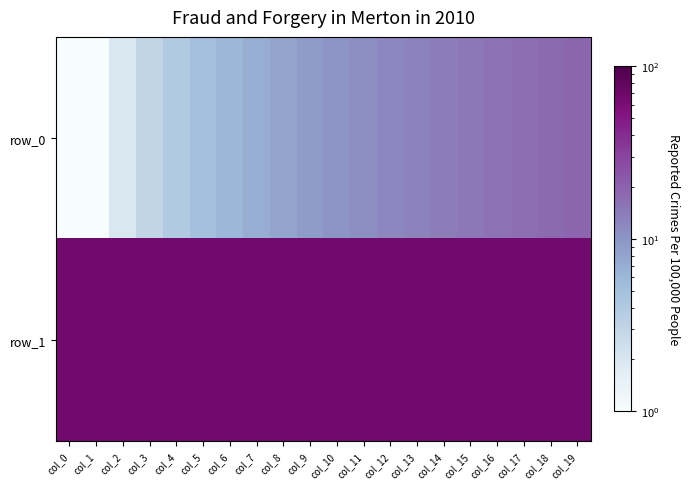

Reading right to left, what are all the values shown in this chart?

row_0: col_19=19.0	col_18=18.0	col_17=17.0	col_16=16.0	col_15=15.0	col_14=14.0	col_13=13.0	col_12=12.0	col_11=11.0	col_10=10.0	col_9=9.0	col_8=8.0	col_7=7.0	col_6=6.0	col_5=5.0	col_4=4.0	col_3=3.0	col_2=2.0	col_1=1.0	col_0=0.5
row_1: col_19=66.0	col_18=66.0	col_17=66.0	col_16=66.0	col_15=66.0	col_14=66.0	col_13=66.0	col_12=66.0	col_11=66.0	col_10=66.0	col_9=66.0	col_8=66.0	col_7=66.0	col_6=66.0	col_5=66.0	col_4=66.0	col_3=66.0	col_2=66.0	col_1=66.0	col_0=66.0